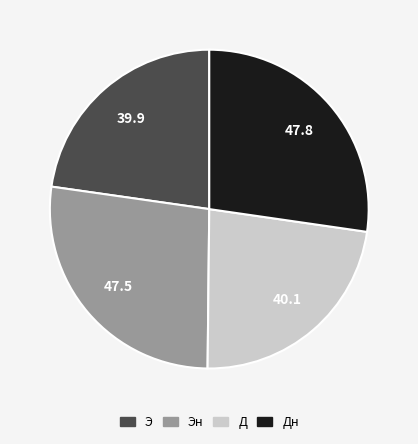

Is there a majority slice in this chart?

No